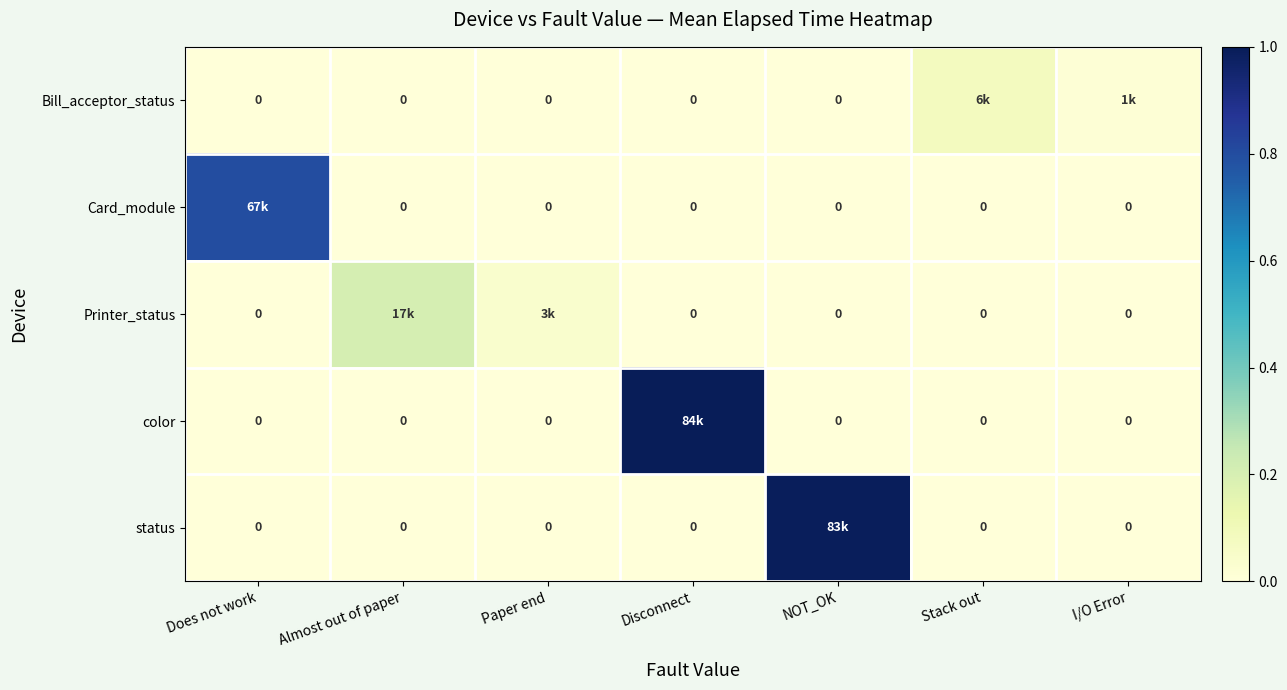

List the series in order of their peak value, highest first.

color, status, Card_module, Printer_status, Bill_acceptor_status